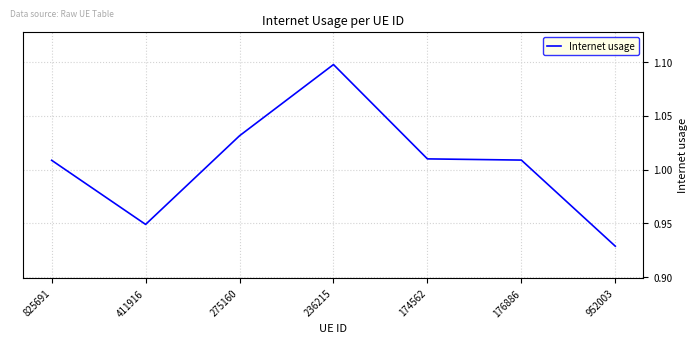

What position from the left is 411916?

2